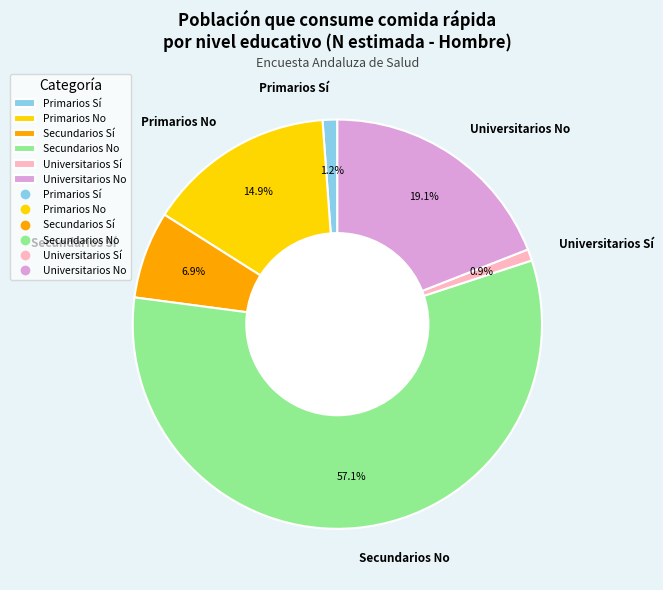

How many segments does this pie chart have?

6